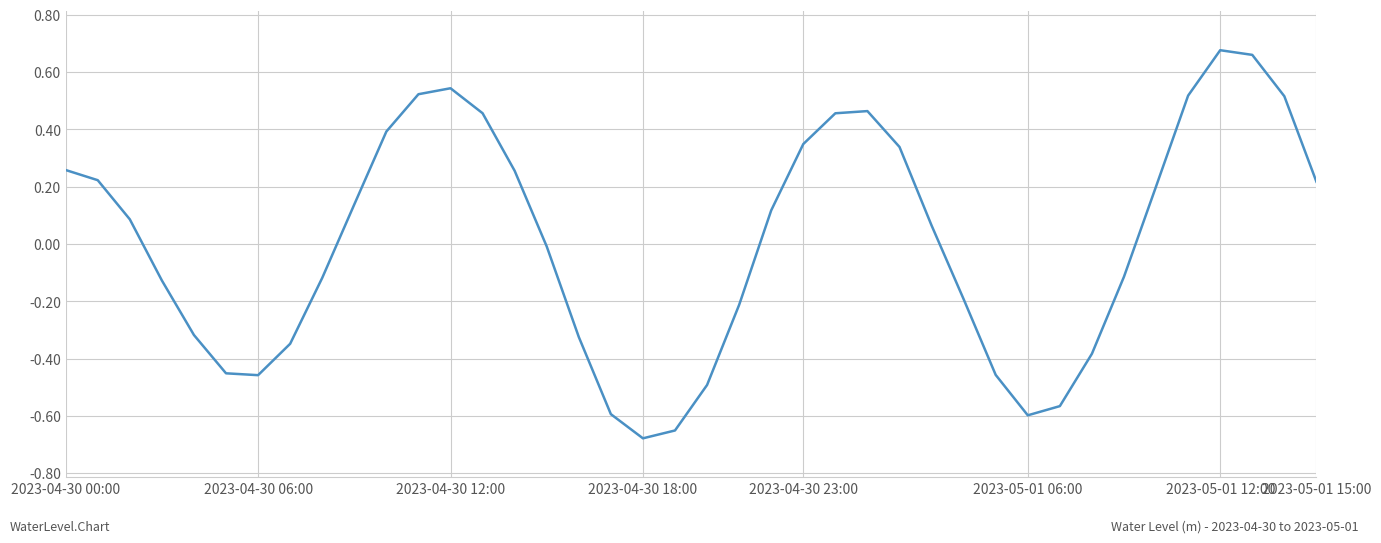

Is it true that the value at 2023-05-01 15:00 is 0.4?

False